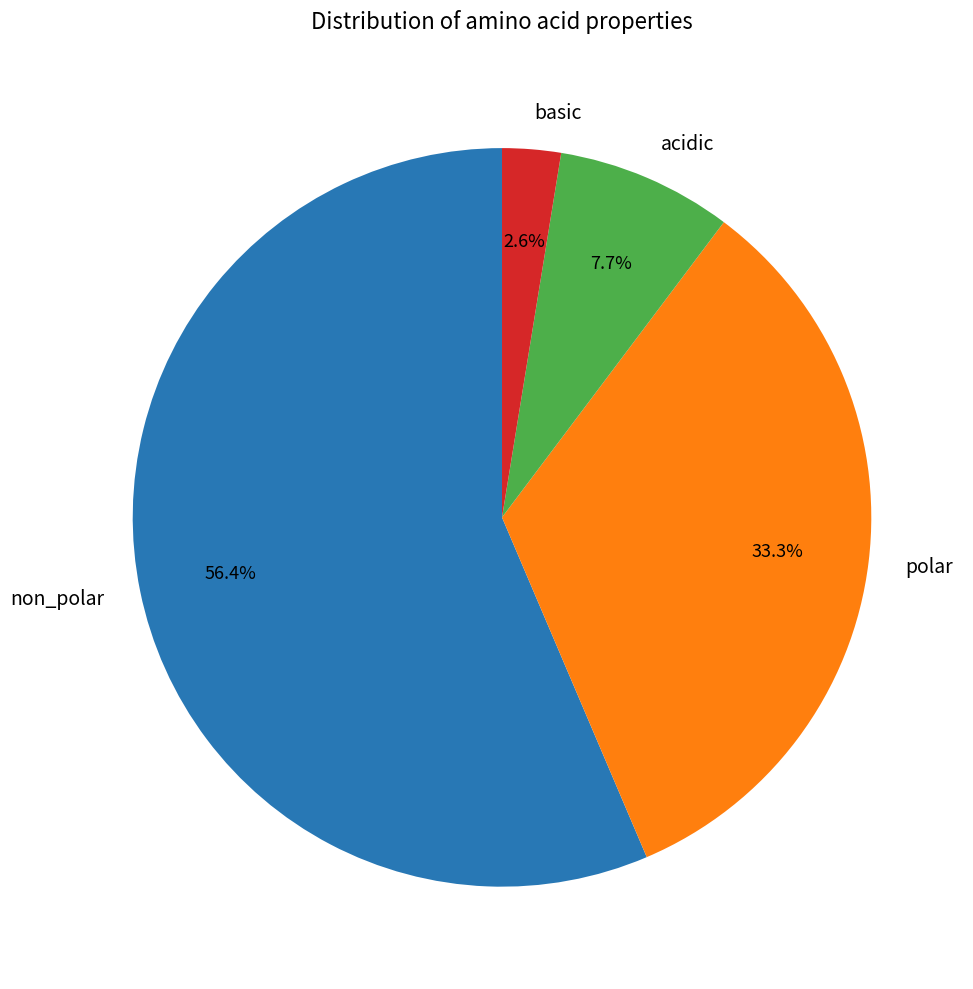

What is the smallest slice in the pie chart?

basic